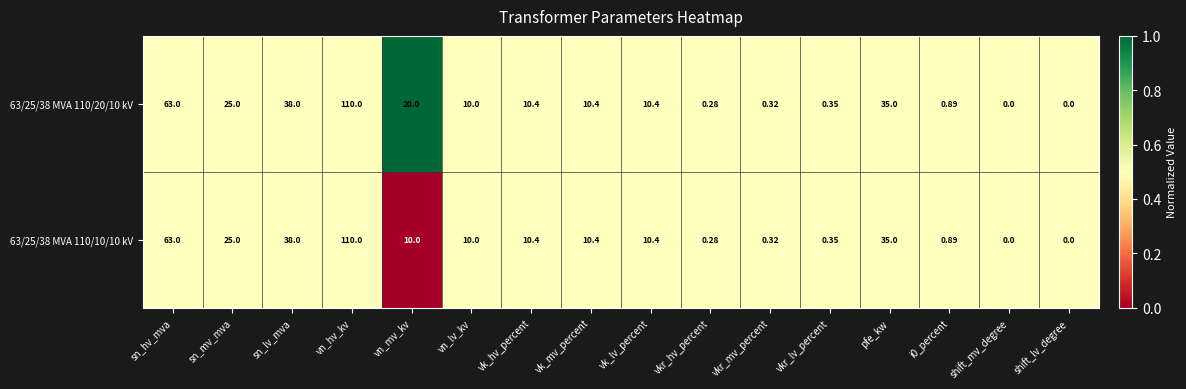

Which category has the highest value in the 63/25/38 MVA 110/10/10 kV series?

vn_hv_kv